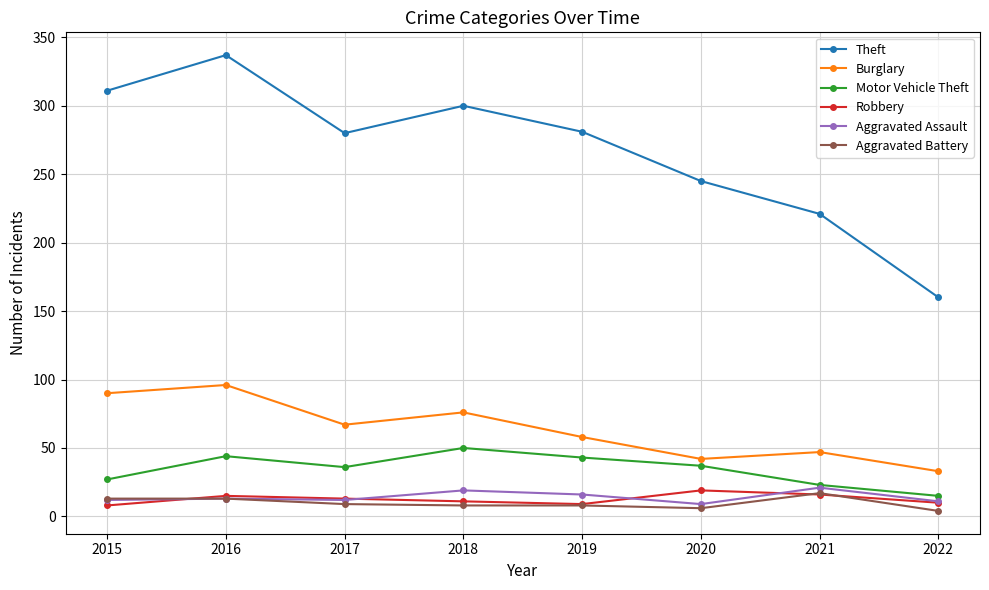

What is the total value across all series at 2019?

415